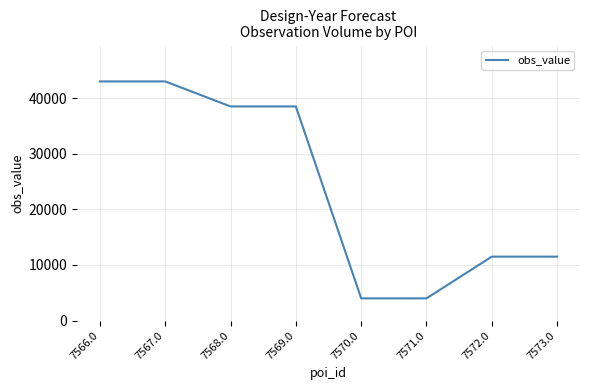

Between 7569.0 and 7567.0, which is larger?

7567.0